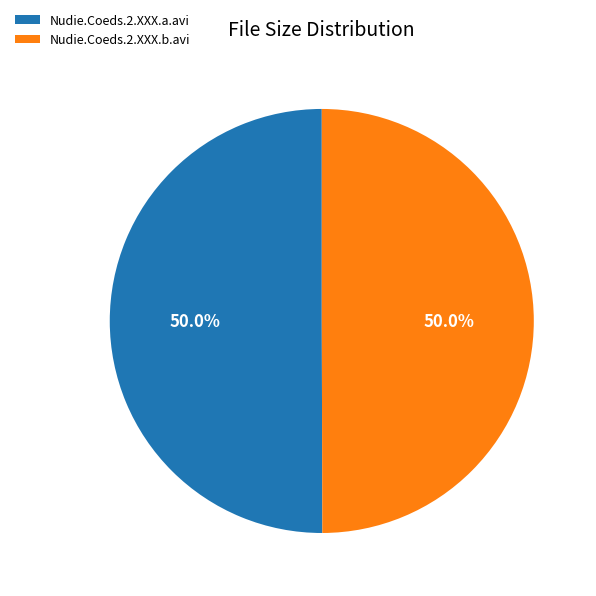

To the nearest percent, what is the combined percentage of Nudie.Coeds.2.XXX.b.avi and Nudie.Coeds.2.XXX.a.avi?

100%